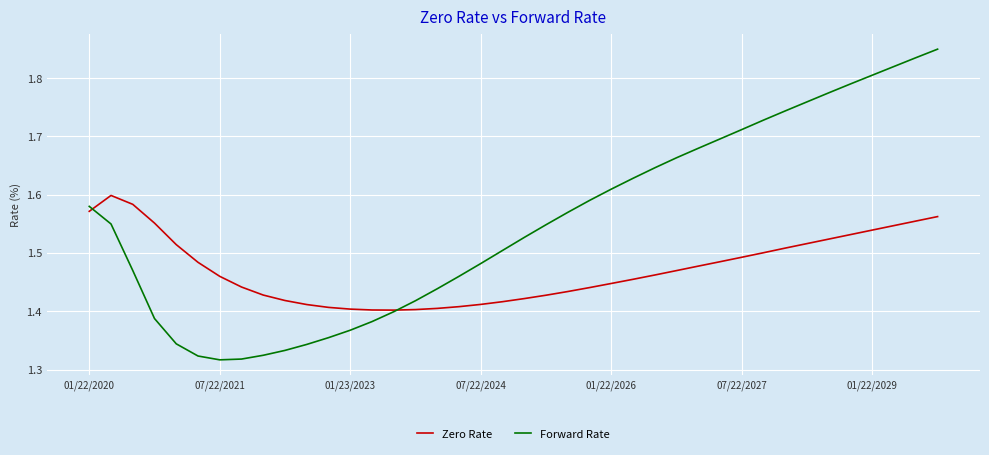

Which series has the largest range (max minus min)?

Forward Rate